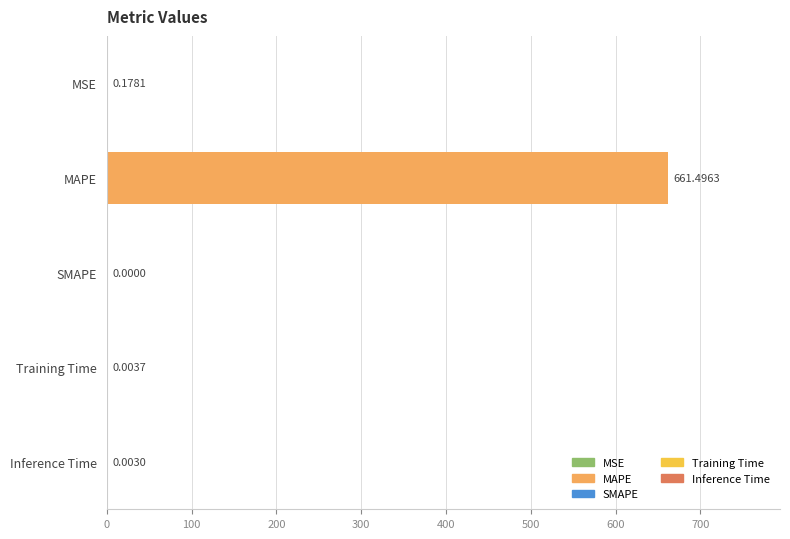

How many categories are shown in the chart?

5